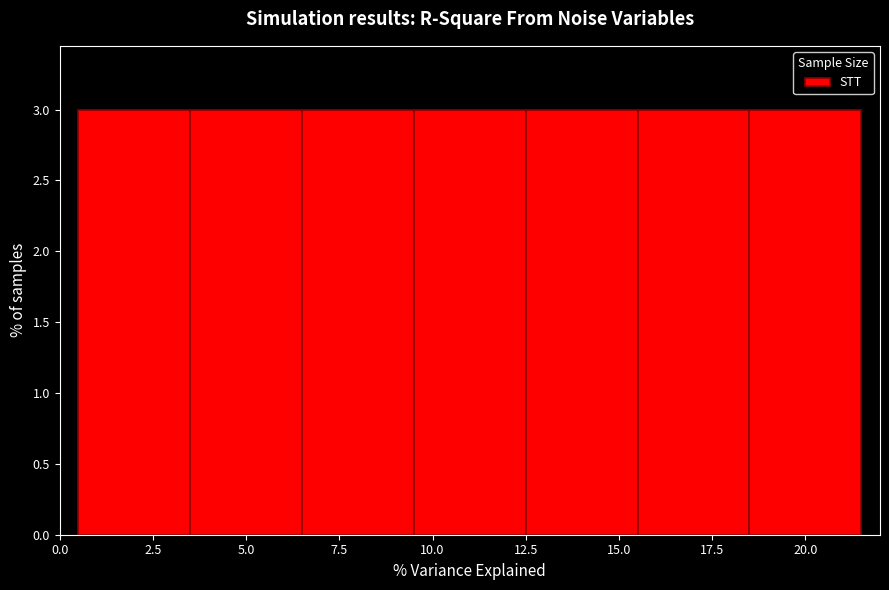

Reading left to right, list every bar in this chart as the range it spans on the x-axis followed by its height. The values are not printed on the chart, so give them approximately, as read against the axis.

0.5 to 3.5: 3
3.5 to 6.5: 3
6.5 to 9.5: 3
9.5 to 12.5: 3
12.5 to 15.5: 3
15.5 to 18.5: 3
18.5 to 21.5: 3